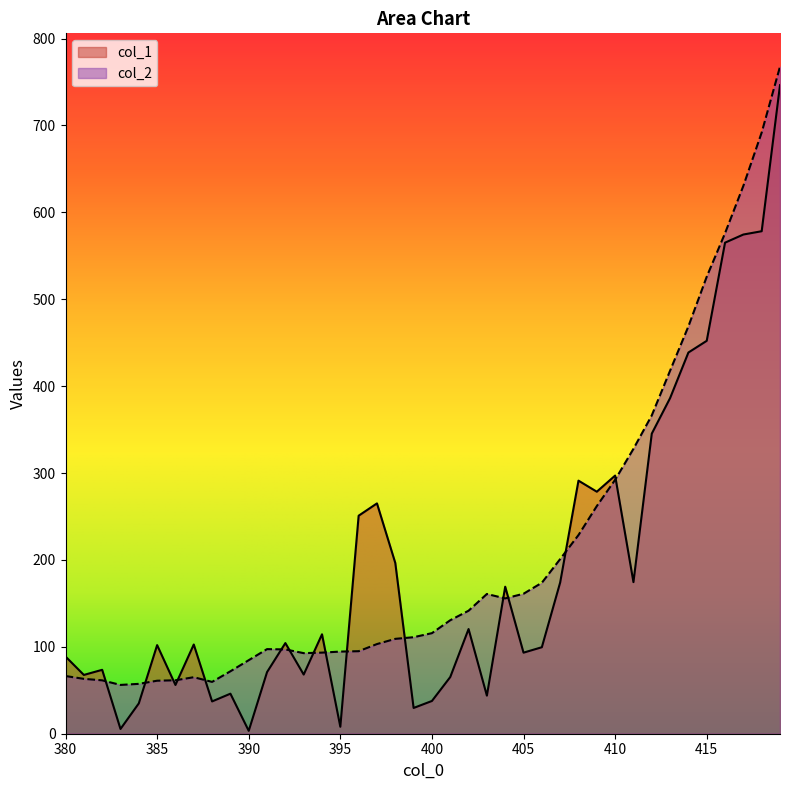

What is the sum of all col_1 values?

7656.3